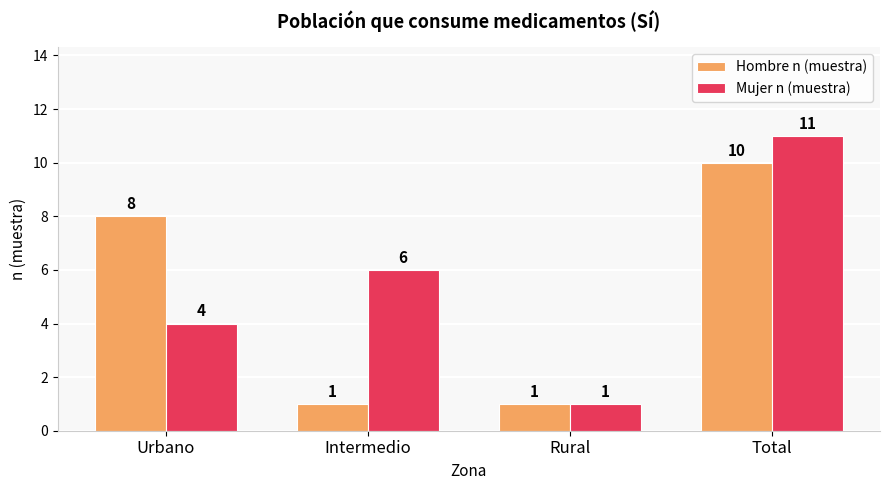

Reading right to left, transcribe all the data shown in this chart.

Hombre n (muestra): 10	1	1	8
Mujer n (muestra): 11	1	6	4